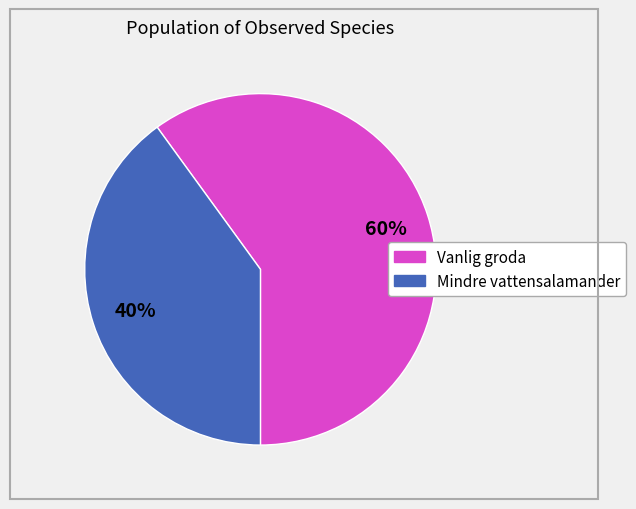

Does any single category account for the majority?

Yes